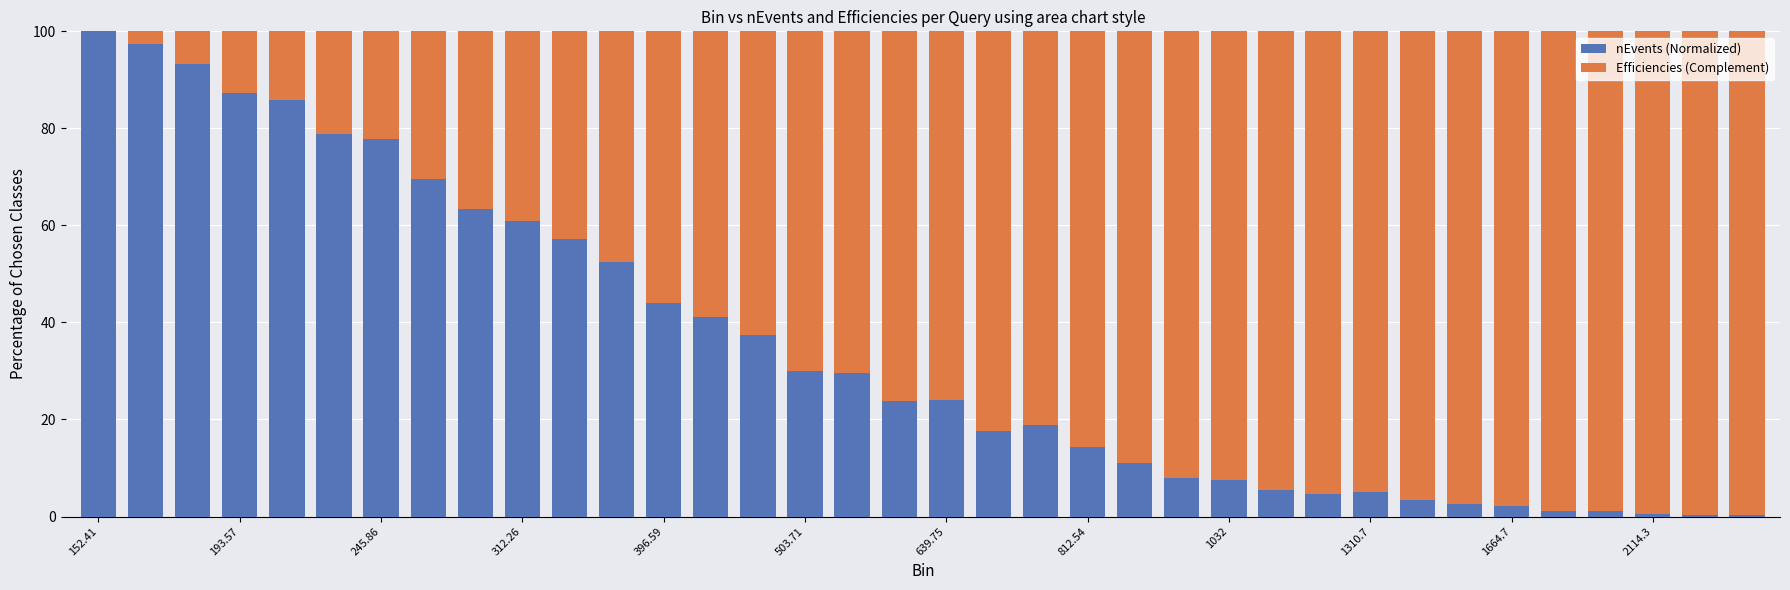

At how many categories does at least one series exceed 24?

36